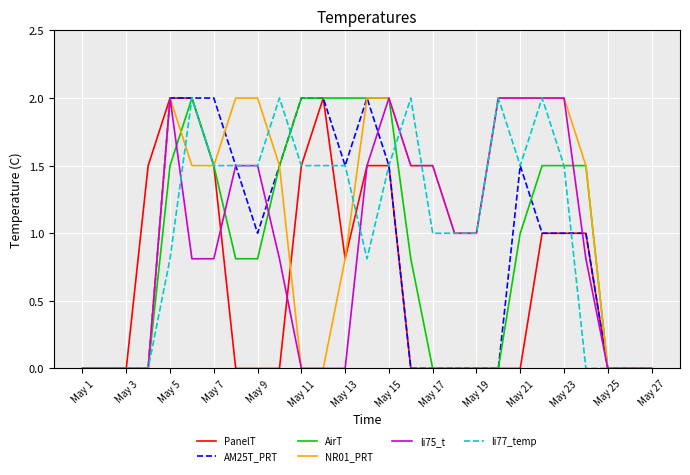

List the series in order of their peak value, lowest first.

PanelT, AM25T_PRT, AirT, NR01_PRT, li75_t, li77_temp